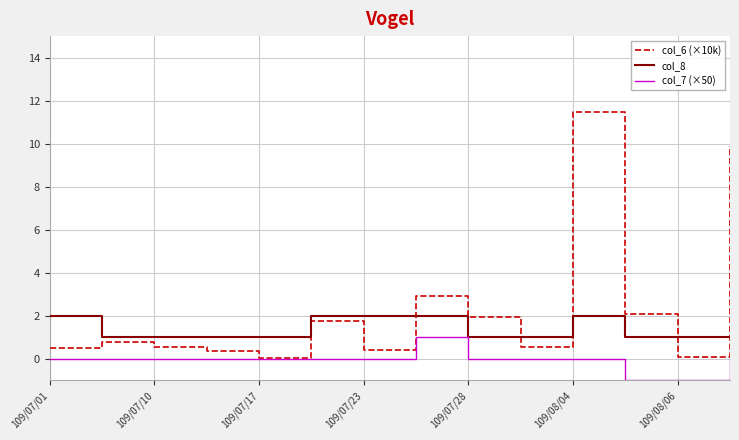

What is the minimum value for col_7 (×50)?

-1.0